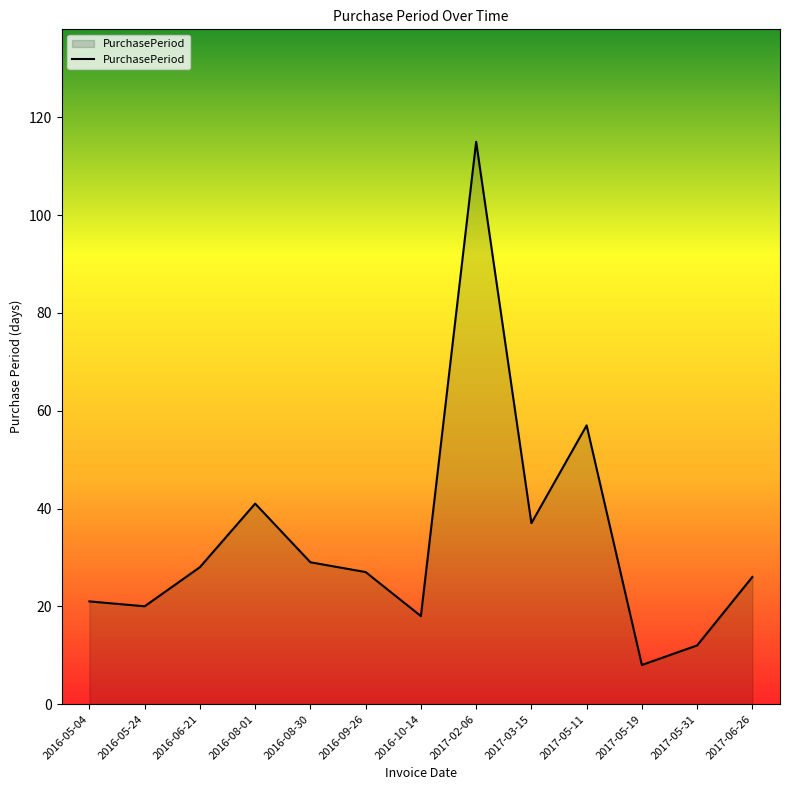

True or false: the data has more than 0 interior local peaks.

True